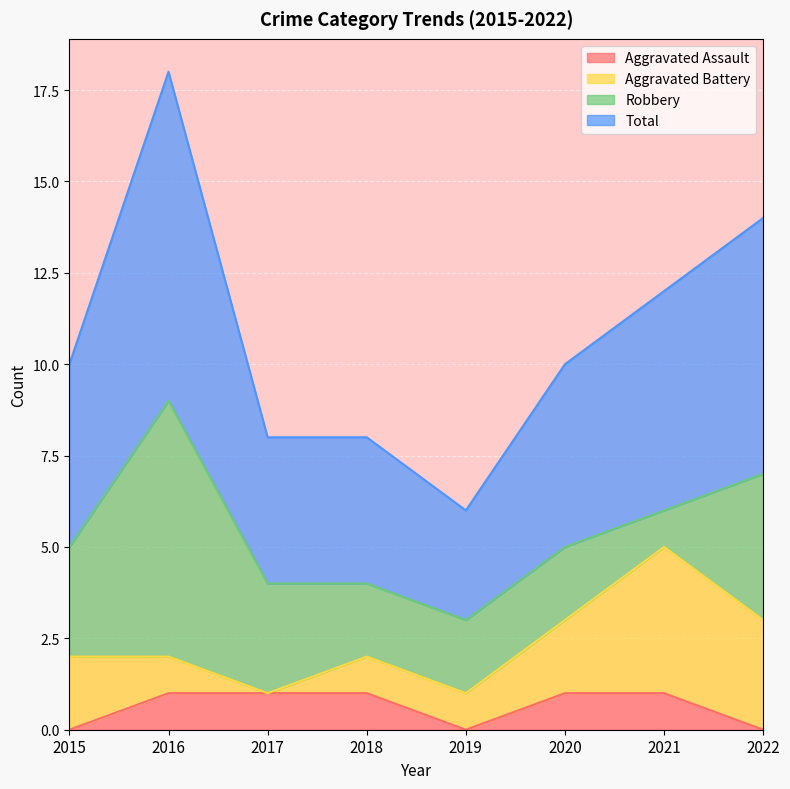

What is the greatest value displayed?

9